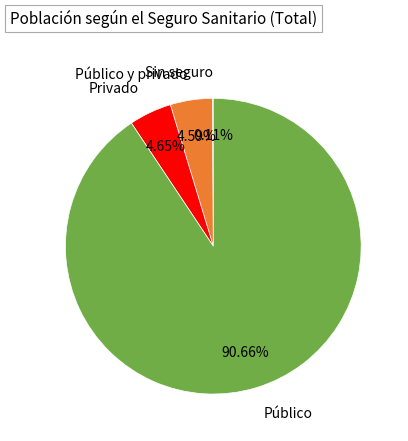

Does any single category account for the majority?

Yes